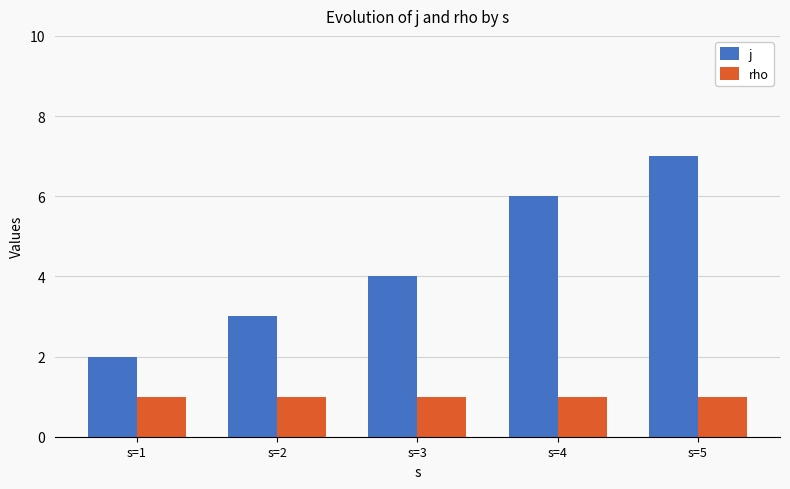

What is the value of the j bar at the 2nd from the left?

3